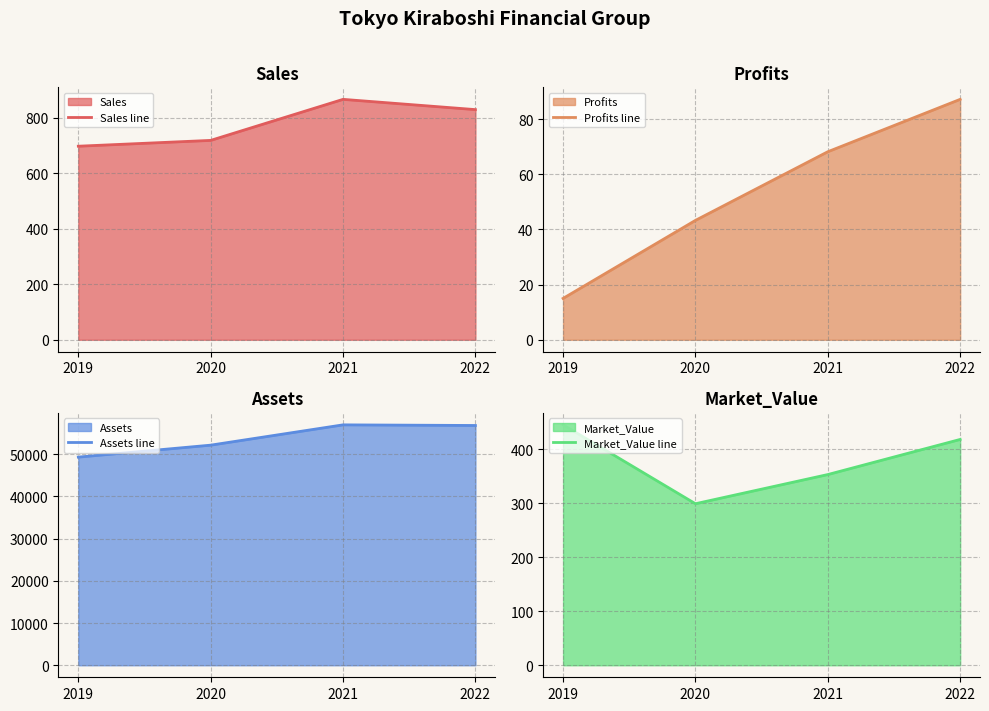

Which label corresponds to the largest value in the chart?

2021